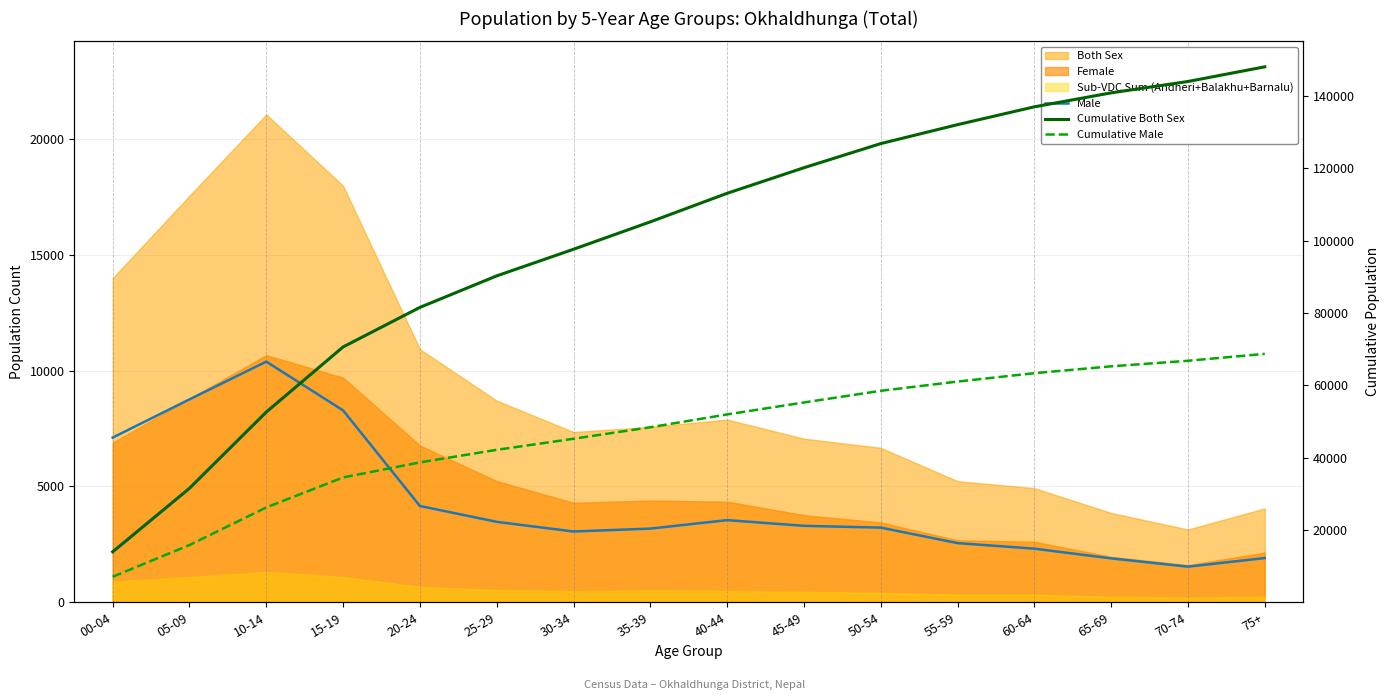

What is the difference between the Male values at 50-54 and 70-74?

1686